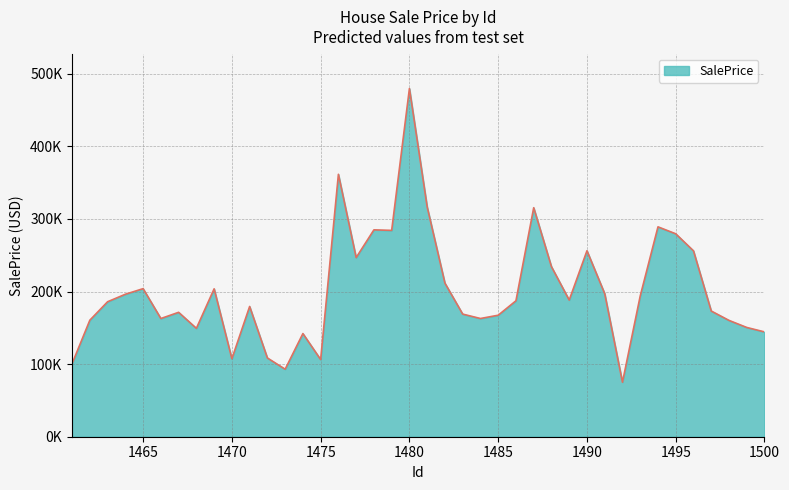

Which category has the highest value across all series?

1480